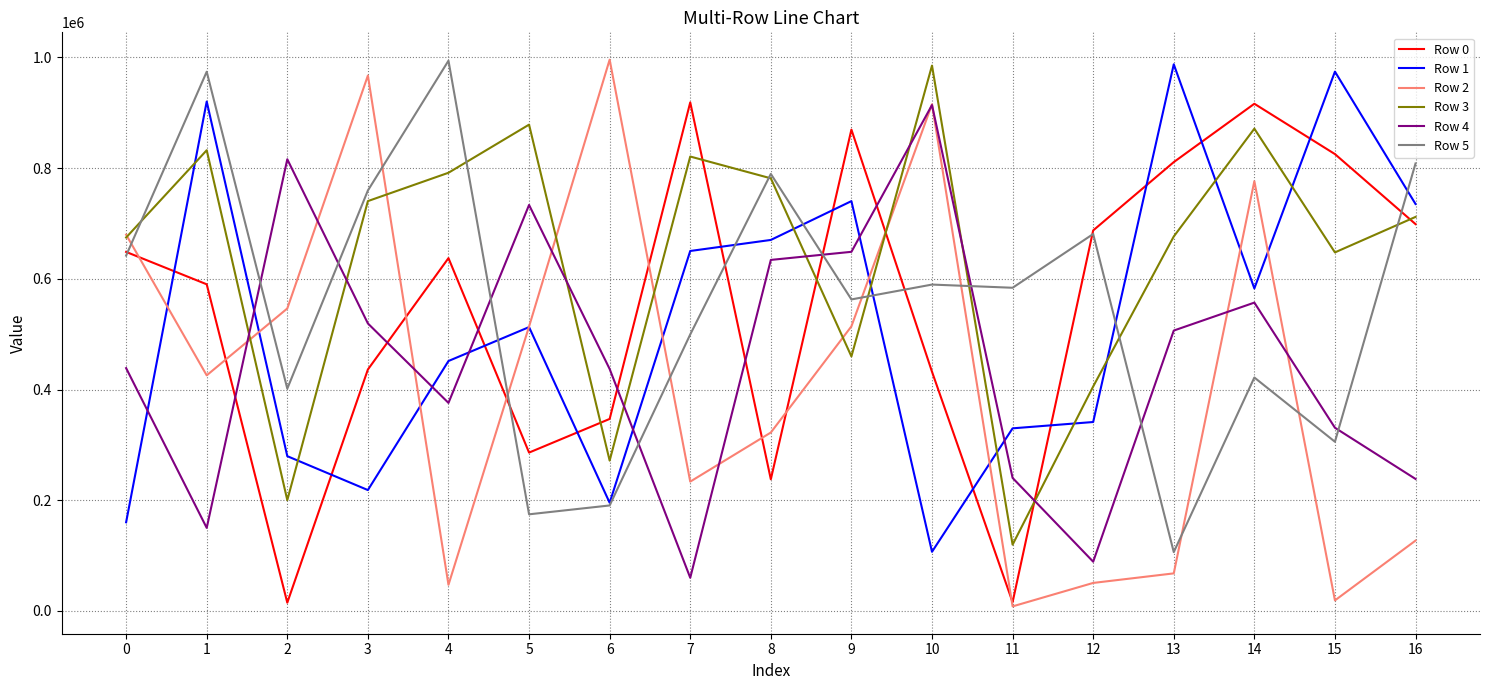

Where is Row 0 nearest to the value 466912?

3